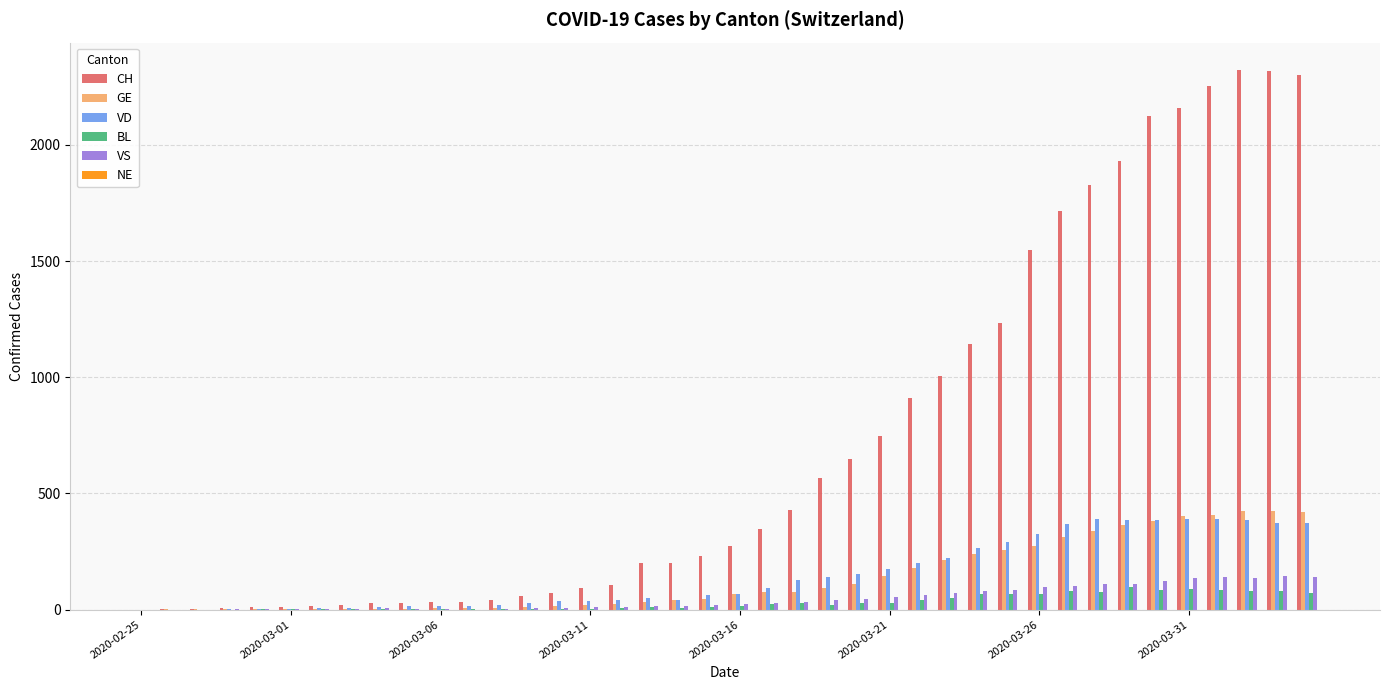

What is the greatest value displayed?

2324